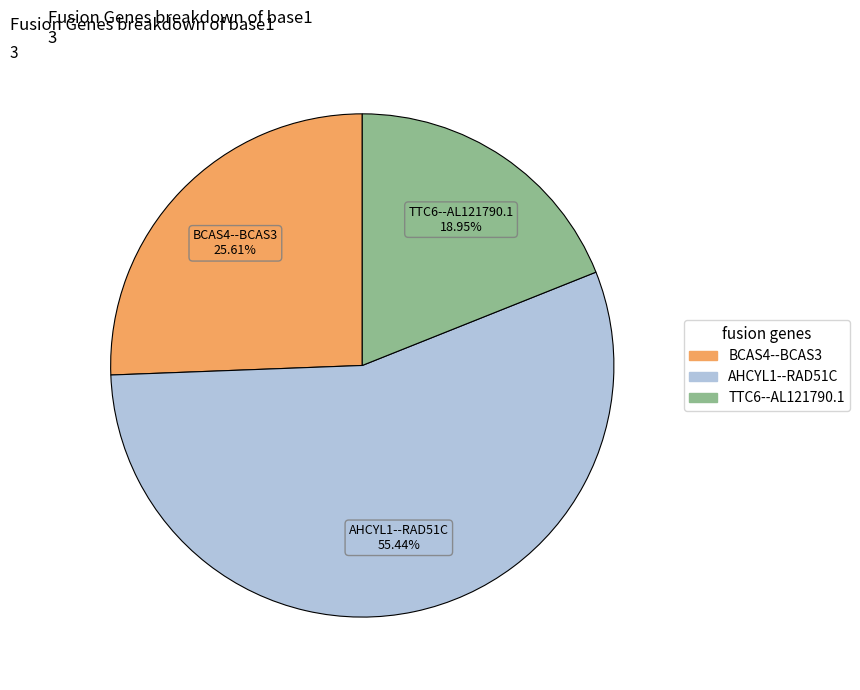

Is TTC6--AL121790.1 the majority of the pie?

No